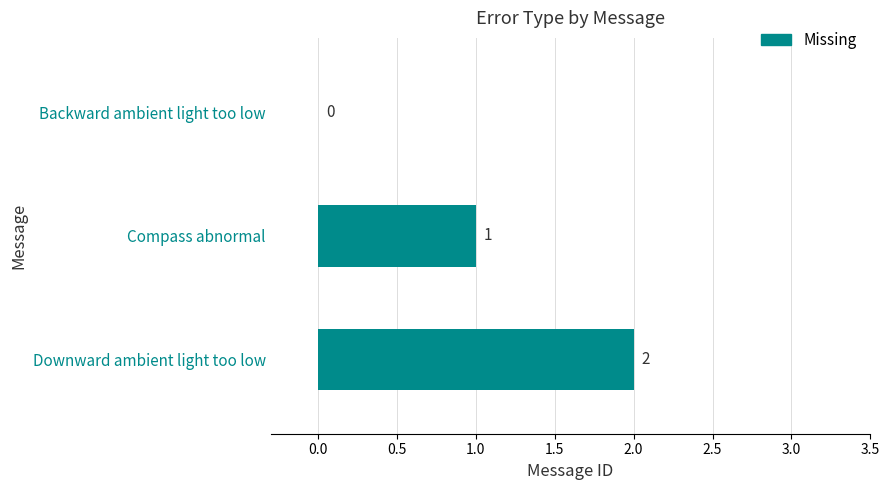

Which label corresponds to the largest value in the chart?

Downward ambient light too low